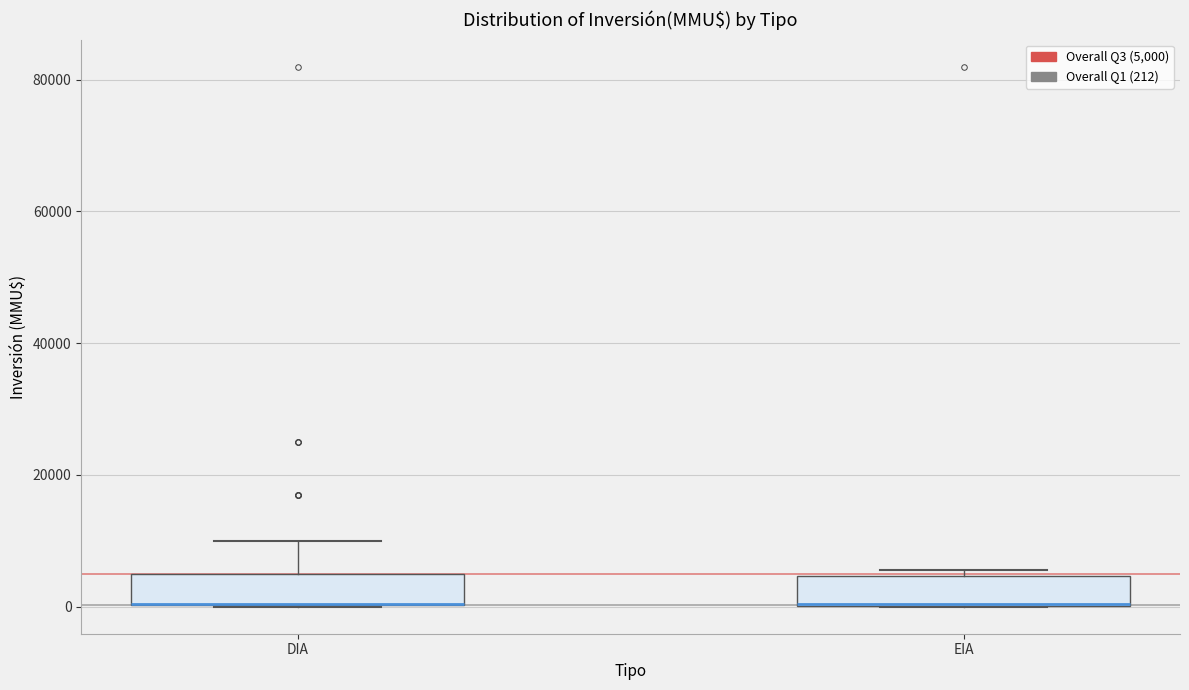

Reading left to right, transcribe this box plot: for each box, give where its median line is, the range the box spans, and where its two whiskers end, as read against the y-axis. The values are not printed on the chart, so give them approximately, as read against the axis.

DIA: median 0 (drawn on the box's lower edge), box 0 to 6000, whiskers 0 to 10000
EIA: median 0 (drawn on the box's lower edge), box 0 to 4000, whiskers 0 to 6000